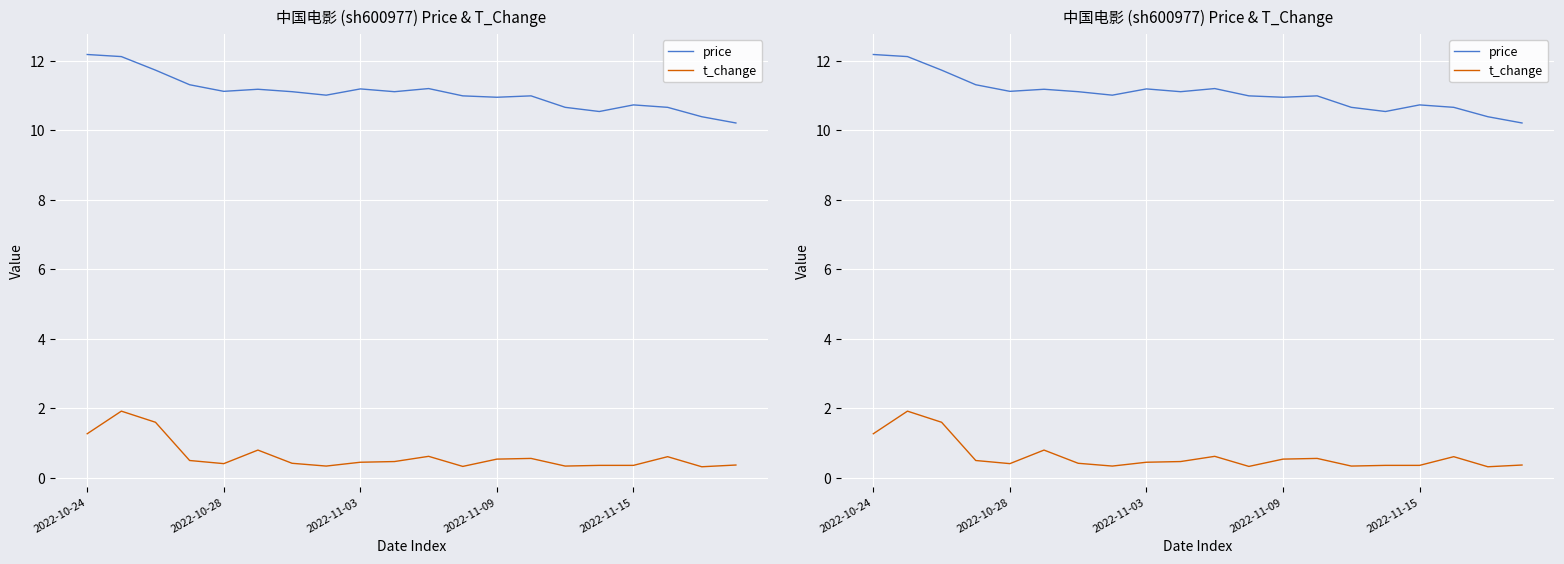

Rank the series by their average value, from lowest to highest.

t_change, price